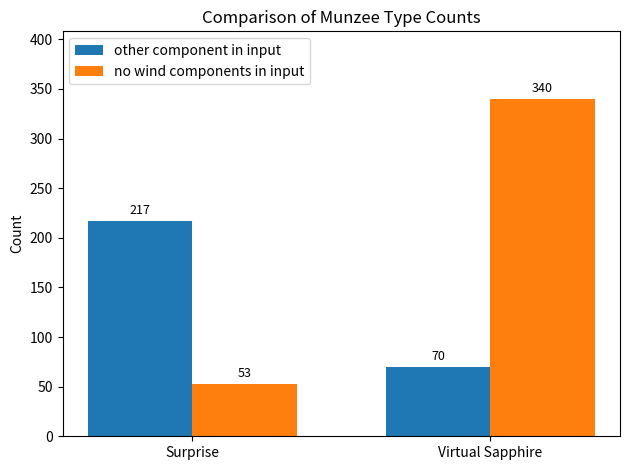

What is the value of the other component in input bar at the 1st from the left?

217